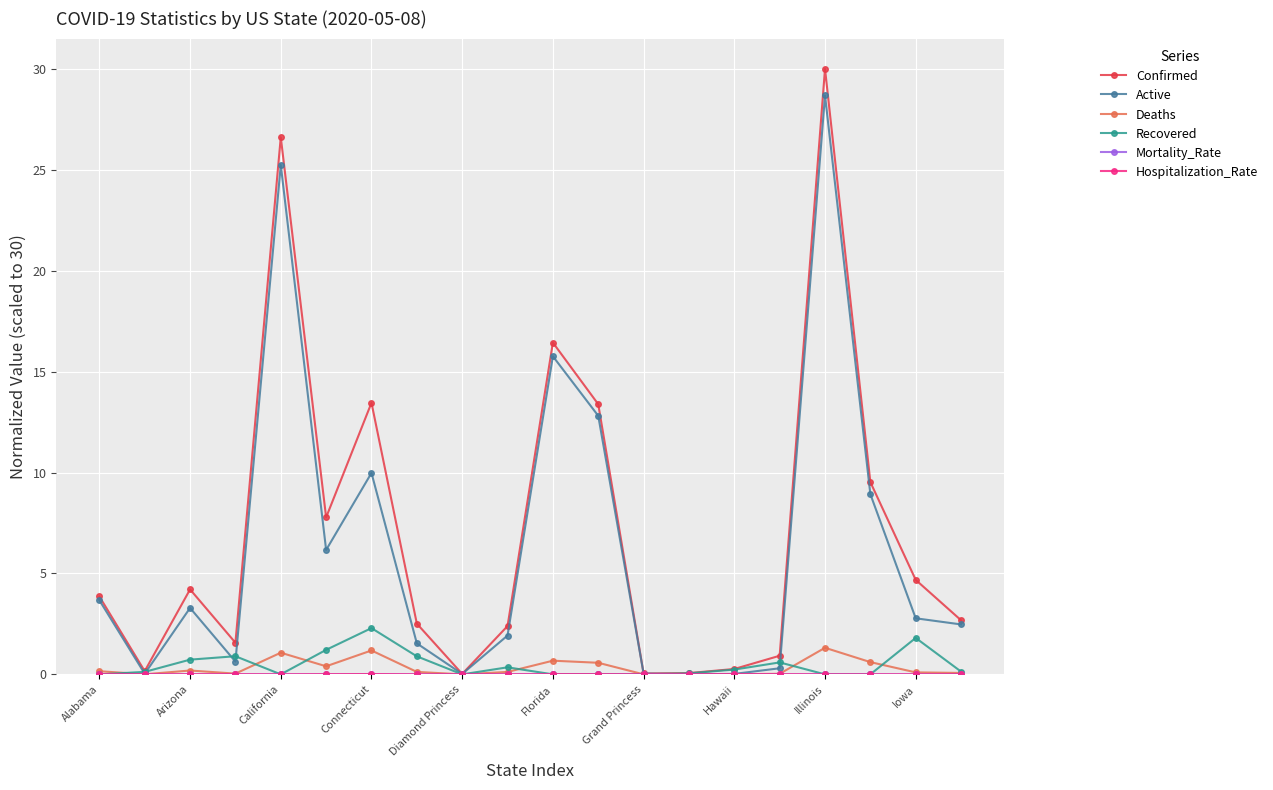

What is the value of the Active point at the 12th from the left?

12.8